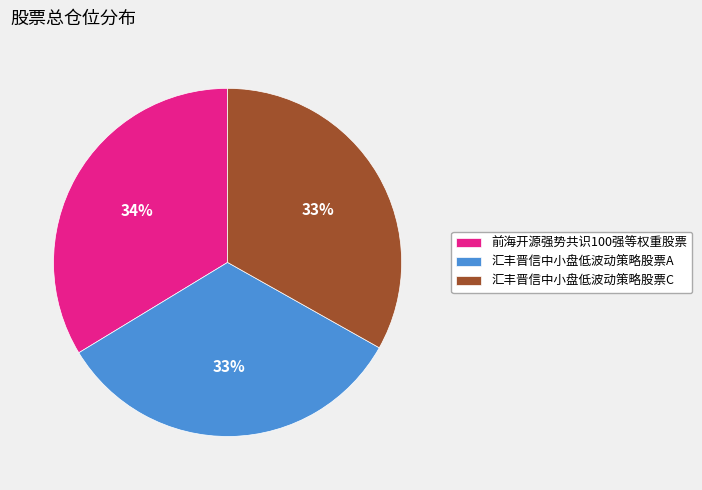

Which category has the biggest portion of the pie?

前海开源强势共识100强等权重股票